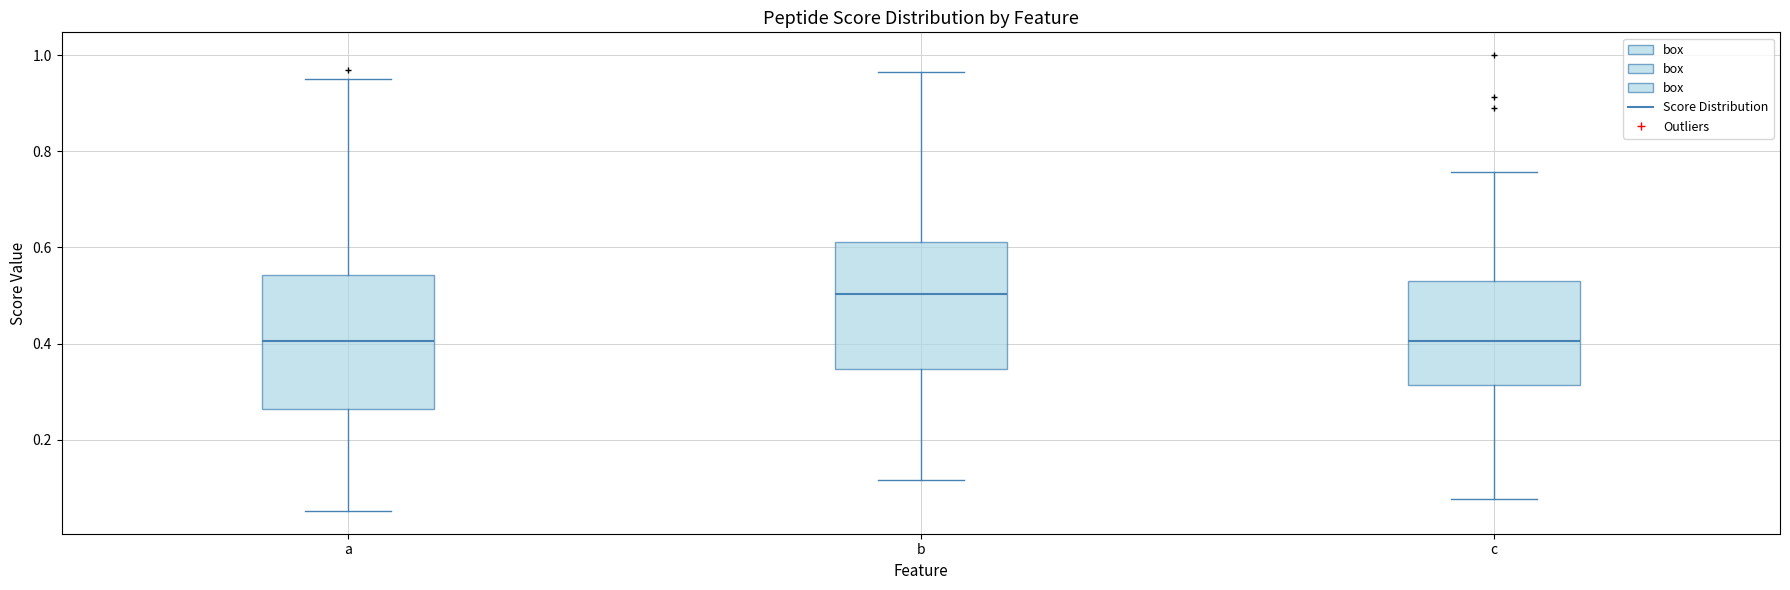

Reading left to right, read every box against the y-axis: the position of its median line, the range the box covers, and the ends of its whiskers. The values are not printed on the chart, so give them approximately, as read against the axis.

a: median 0.40, box 0.26 to 0.54, whiskers 0.06 to 0.96
b: median 0.50, box 0.34 to 0.62, whiskers 0.12 to 0.96
c: median 0.40, box 0.32 to 0.52, whiskers 0.08 to 0.76